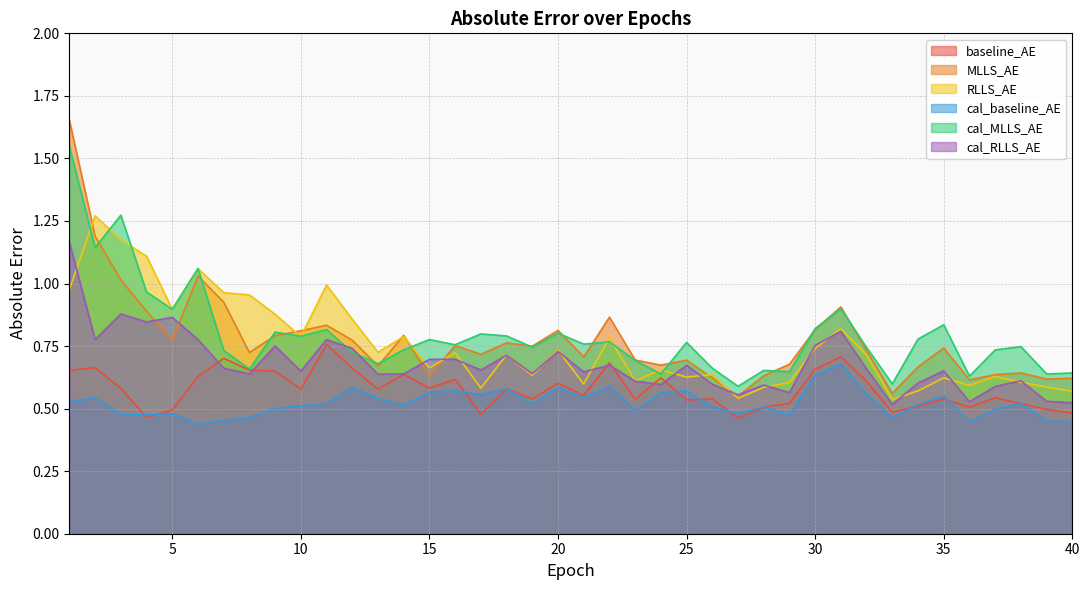

True or false: RLLS_AE has a value of 0.2 at 19.

False